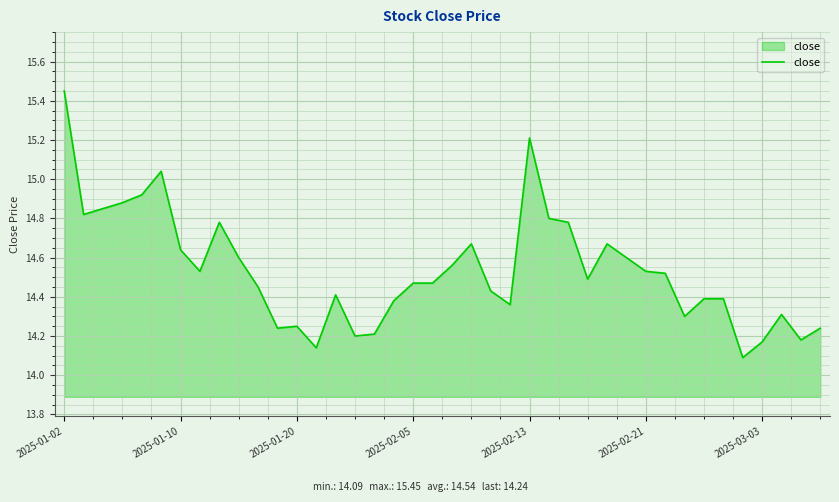

What is the difference between the maximum and minimum values?

1.4